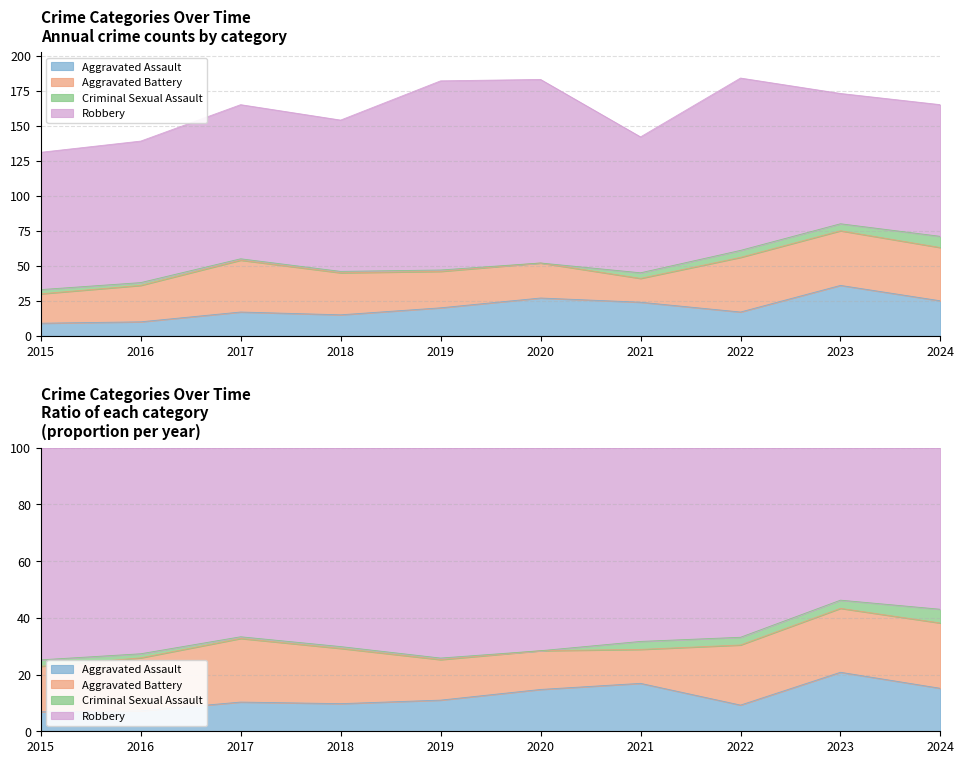

Reading left to right, transcribe all the data shown in this chart.

Aggravated Assault: 9	10	17	15	20	27	24	17	36	25
Aggravated Battery: 21	26	37	30	26	25	17	39	39	38
Criminal Sexual Assault: 3	2	1	1	1	0	4	5	5	8
Robbery: 98	101	110	108	135	131	97	123	93	94